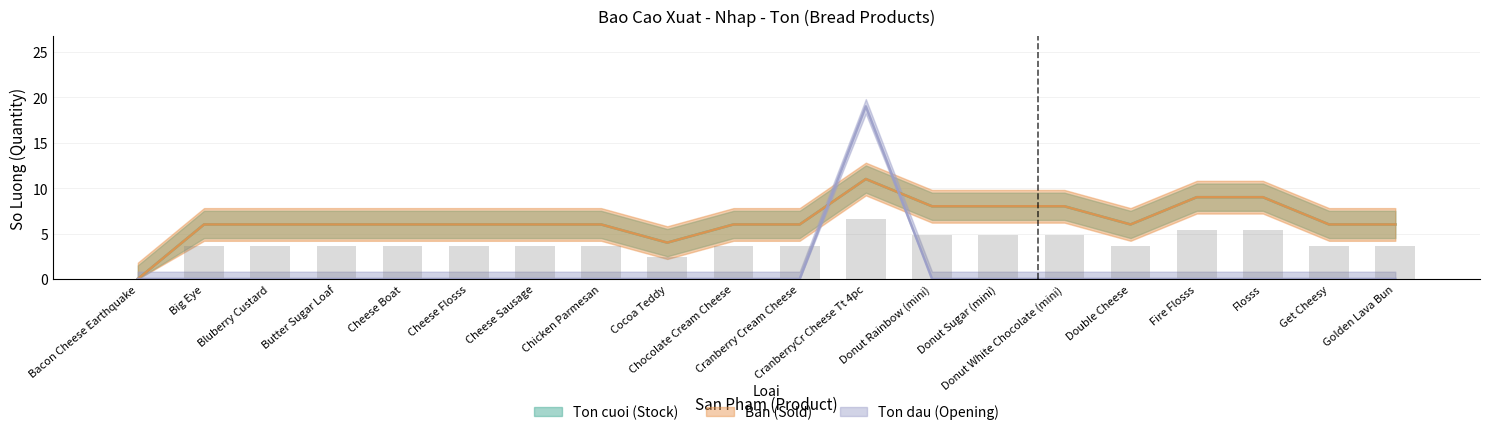

Which category has the highest value across all series?

CranberryCr Cheese Tt 4pc